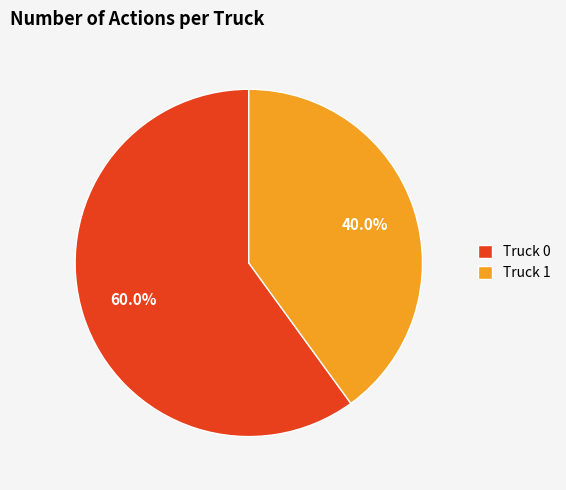

The Truck 0 slice represents 48% of the pie. True or false?

False